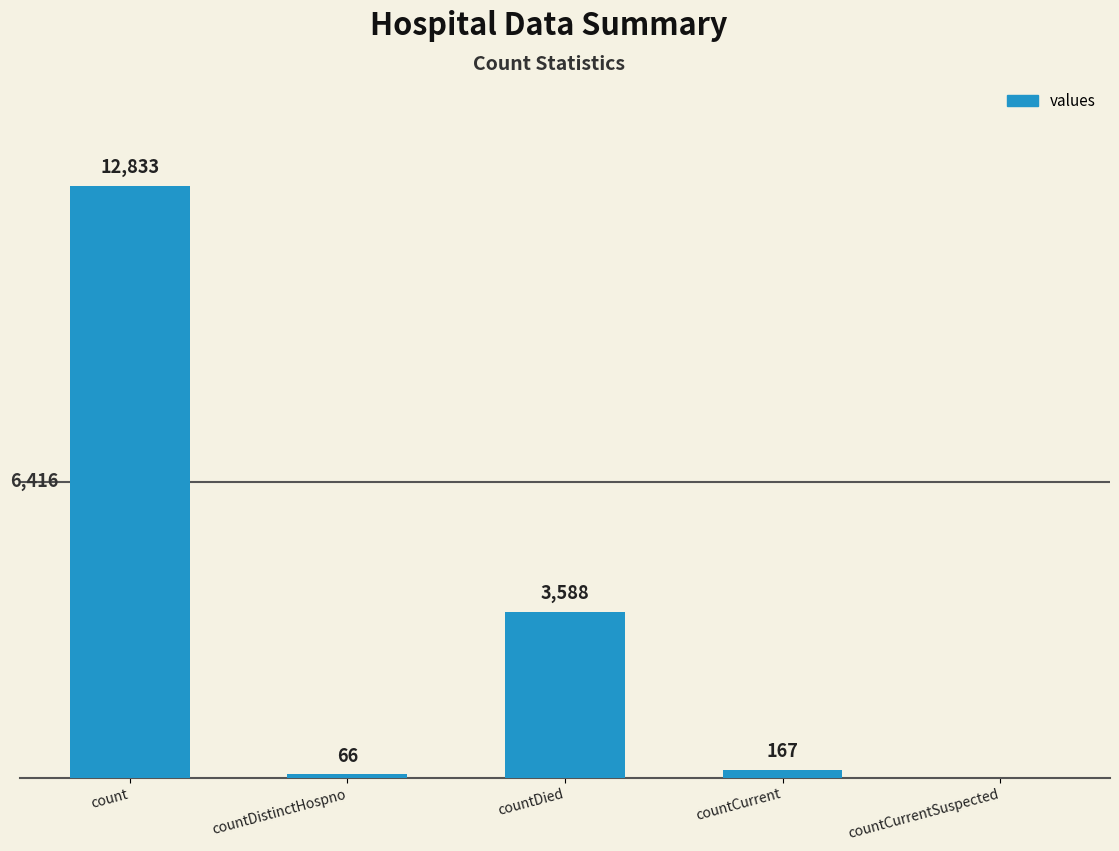

Are the bars grouped side by side (vs. stacked)?

No